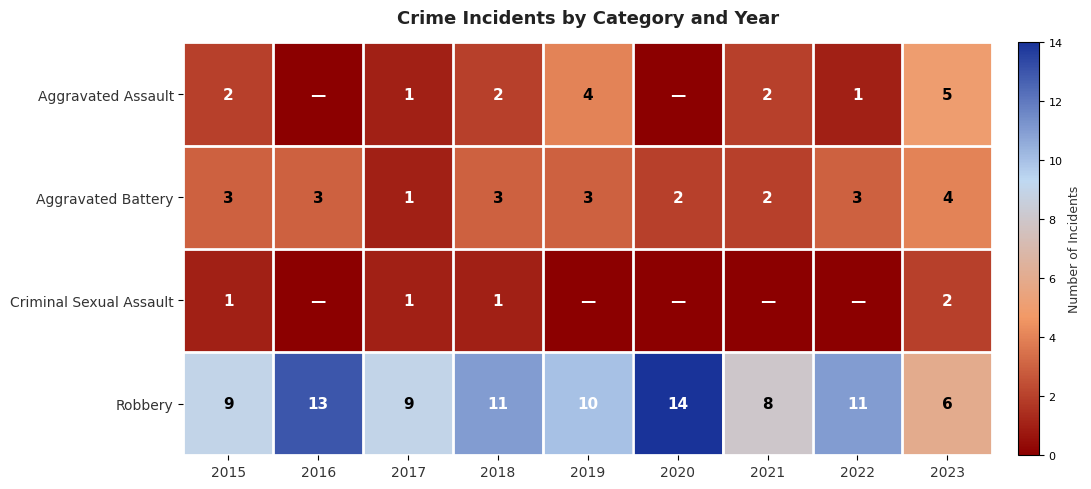

What is the spread (max minus min) of values at 2023?

4